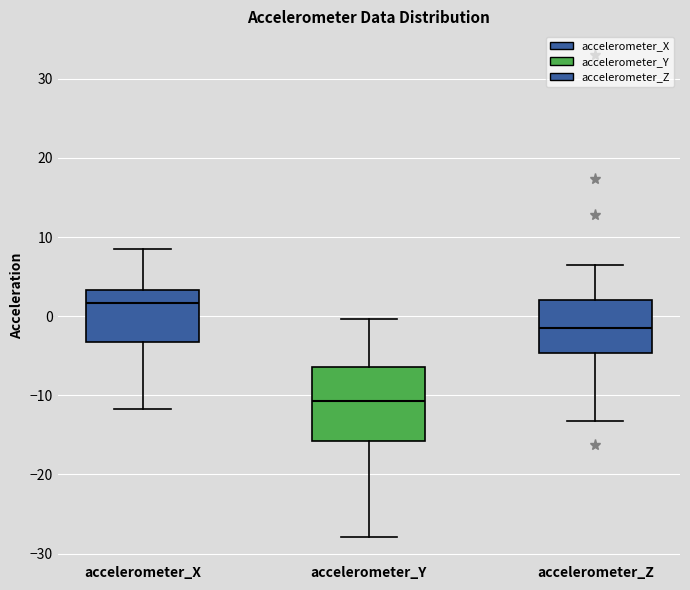

Which box has the highest median line?

accelerometer_X